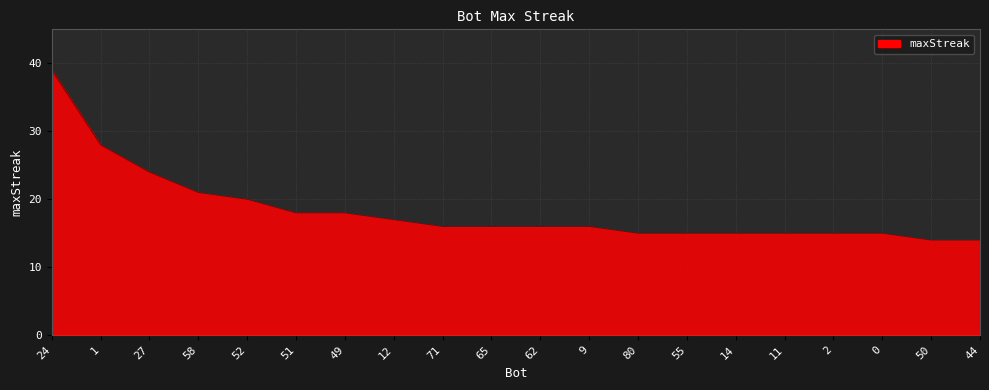

True or false: the data shows 18 at 51.

True